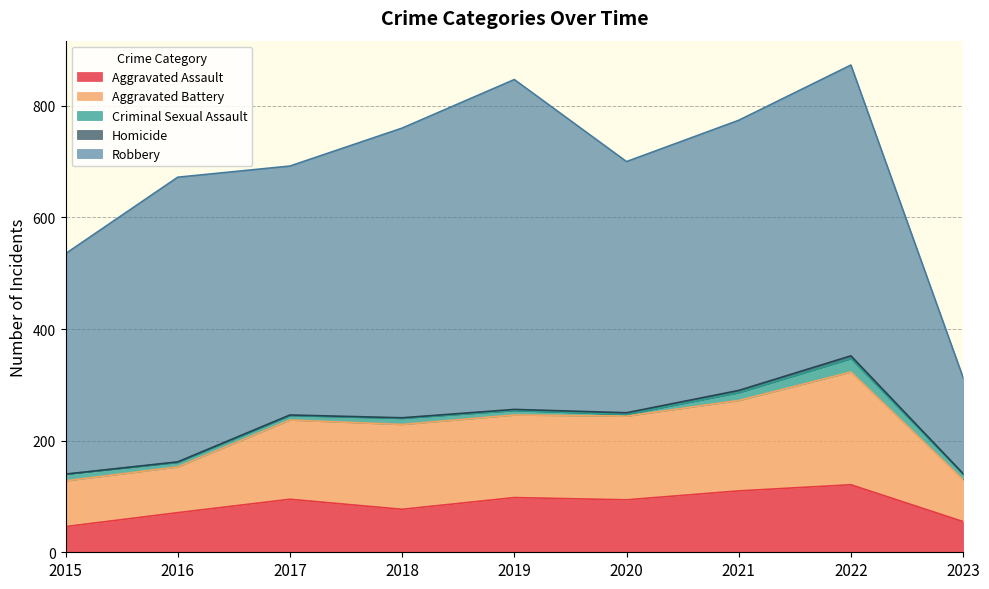

In Aggravated Battery, how many points are higher than both neighbors (excluding endpoints)?

2